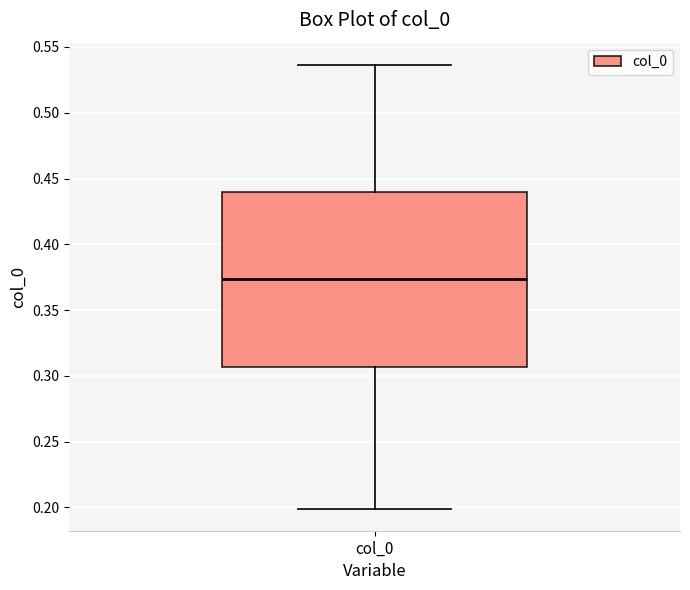

Where is the lower edge of the box for col_0 on the y-axis? The values are not printed on the chart, so give them approximately, as read against the axis.

0.305